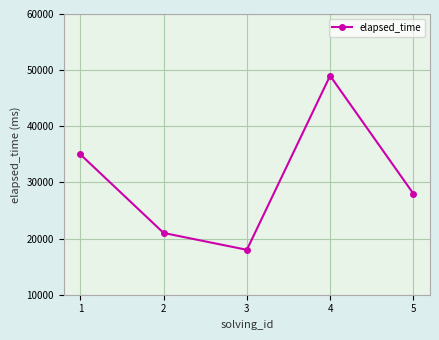

At which category does the chart reach its peak across all series?

4